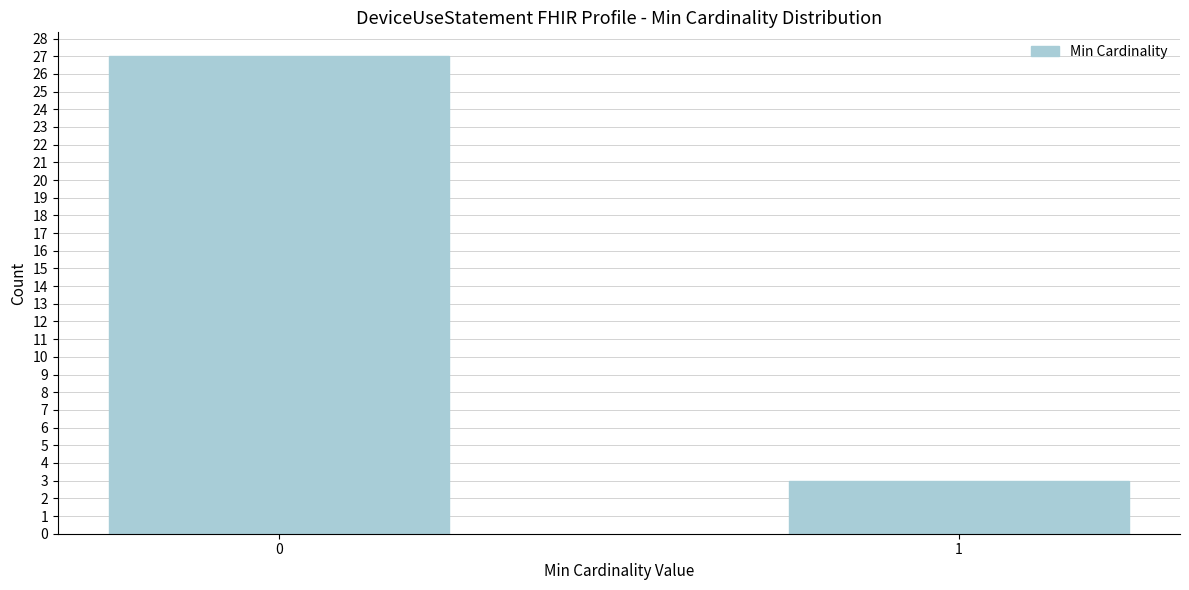

Reading left to right, transcribe all the data shown in this chart.

27	3